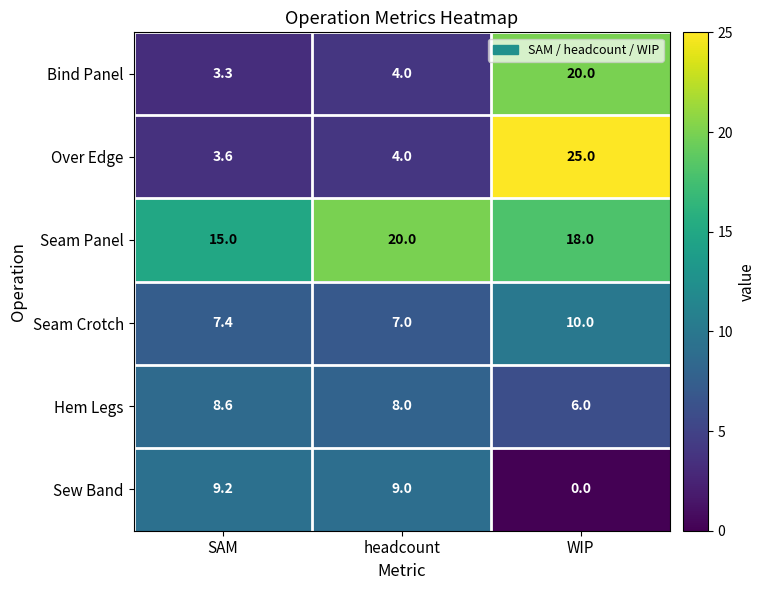

The value of Seam Panel at headcount is 27.9. True or false?

False